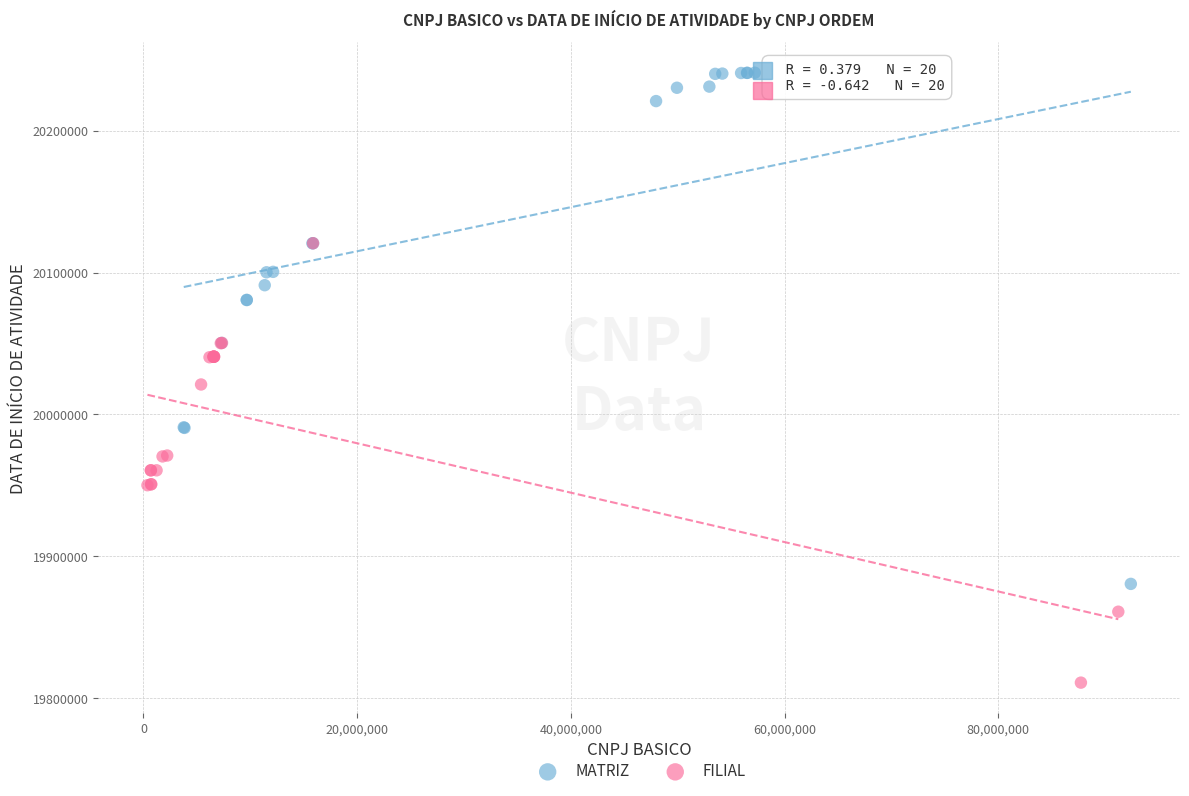

Which series contains the lowest Y value?

FILIAL